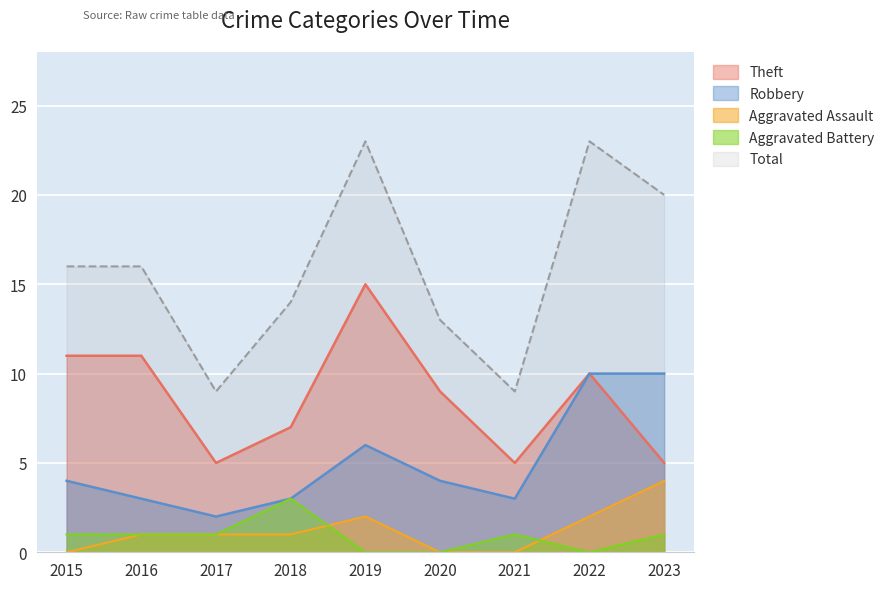

How many data points in Aggravated Assault are above 1?

3